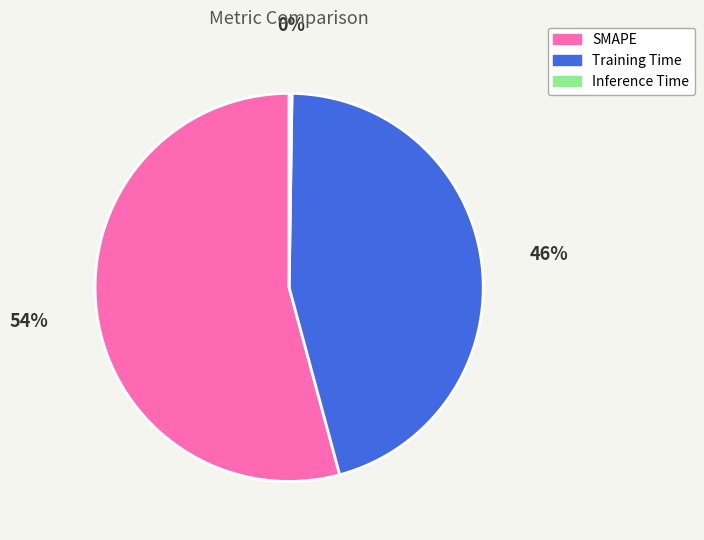

Which category accounts for the majority?

SMAPE